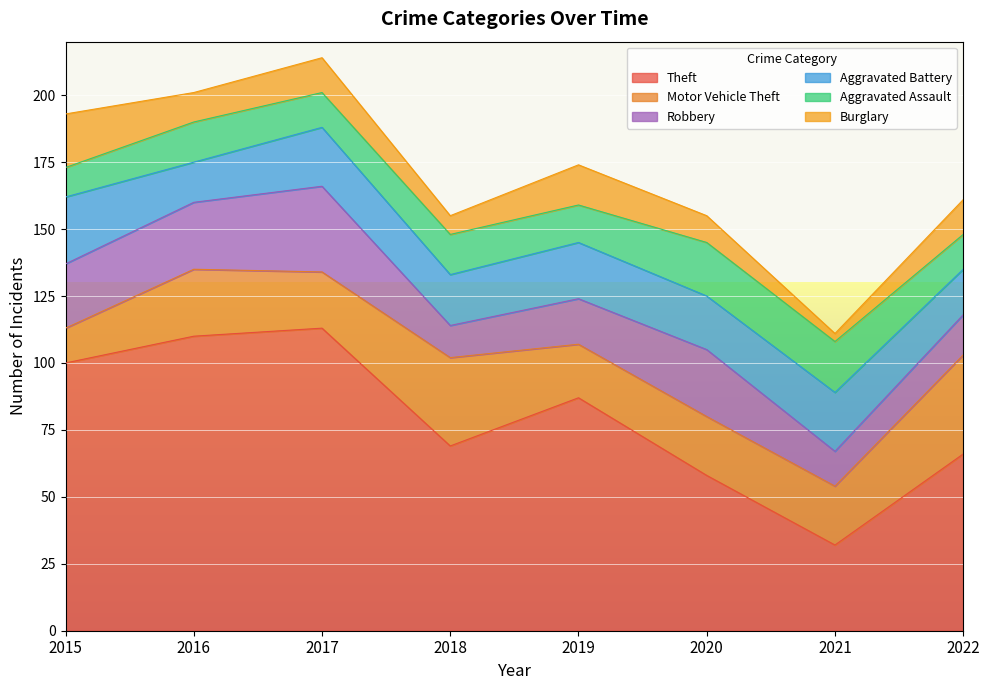

True or false: Aggravated Battery and Robbery cross at least once.

True